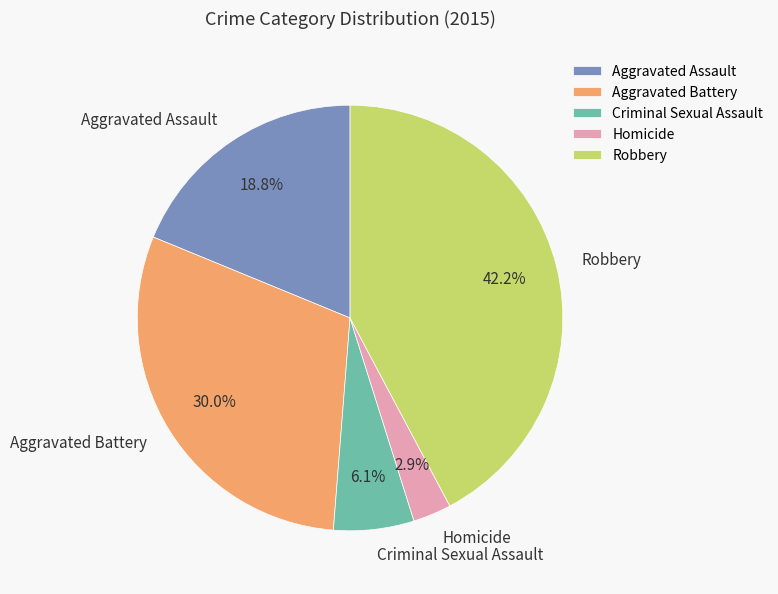

What is the total percentage of Aggravated Assault and Homicide?

21.7%